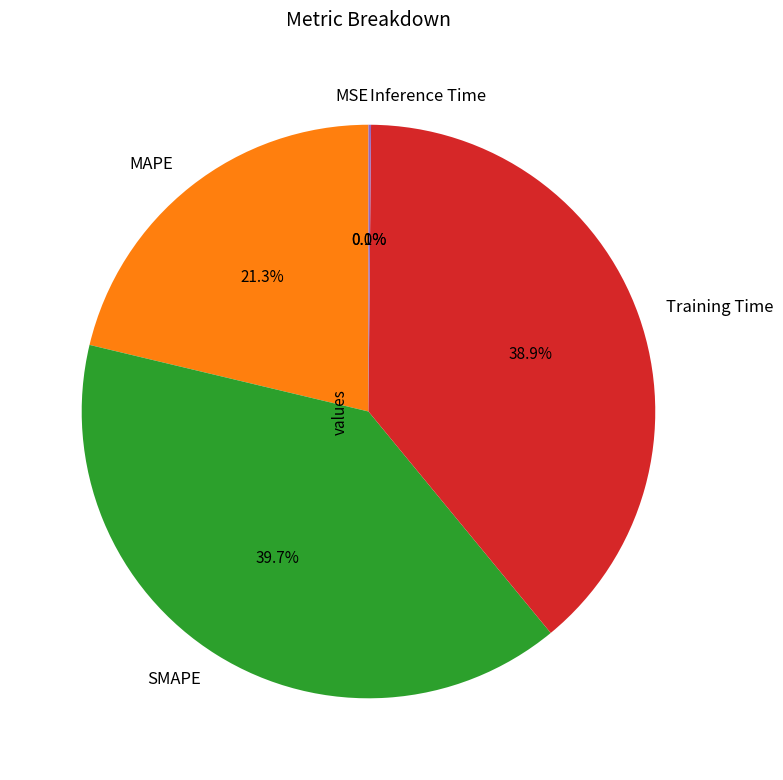

What is the largest slice in the pie chart?

SMAPE